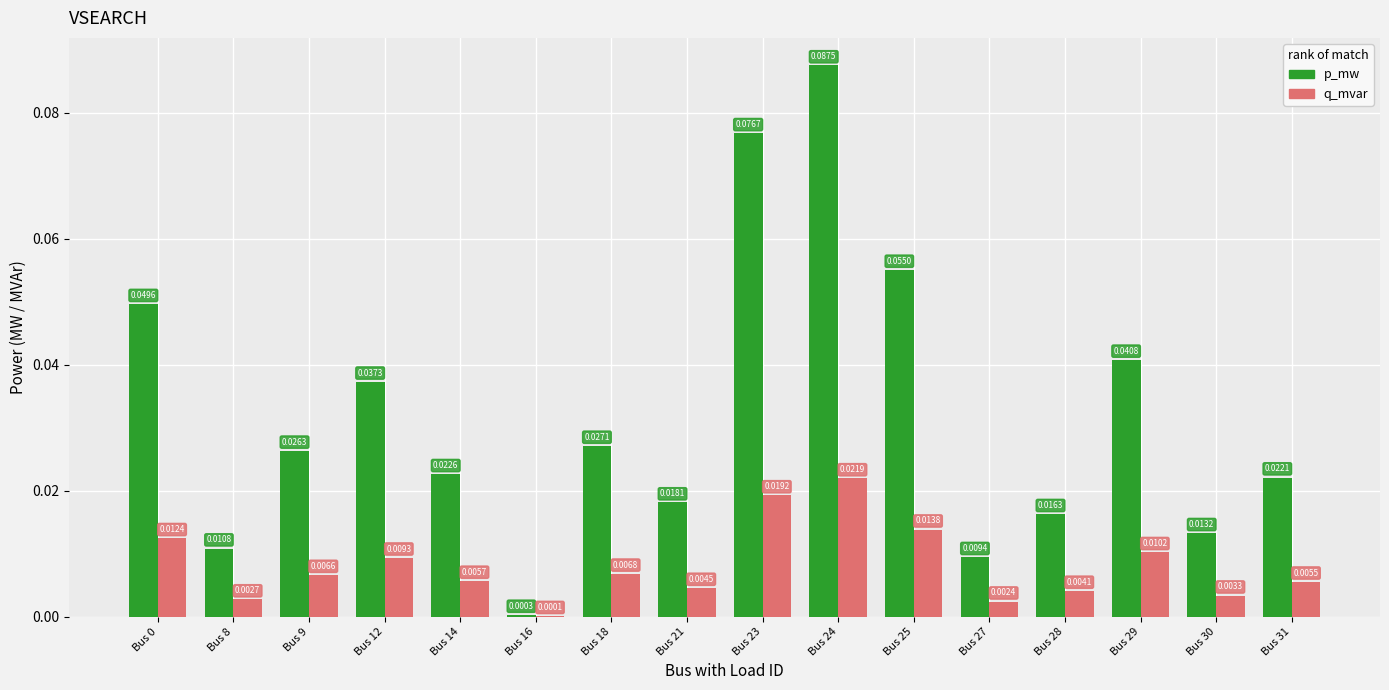

At which category is the sum across all series the highest?

Bus 24